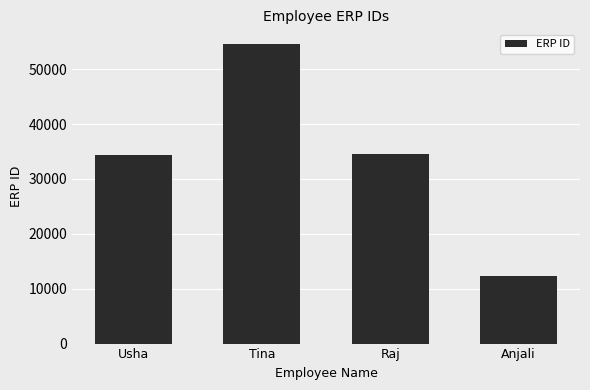

What is the sum of the values at Tina and Raj?

89112